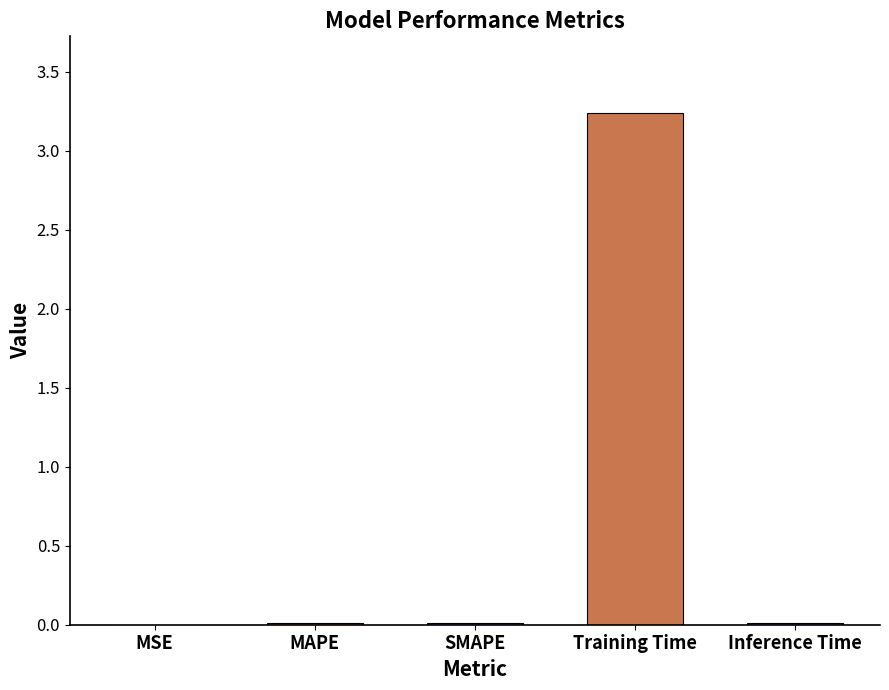

What is the average value?

0.7